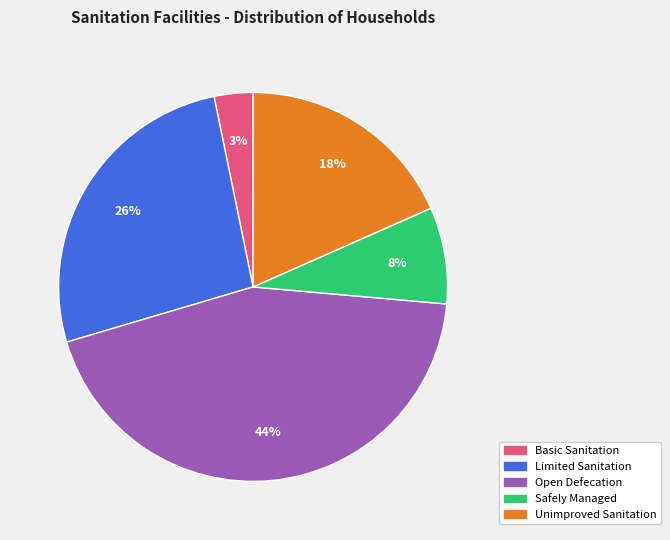

To the nearest percent, what is the average slice percentage?

20%